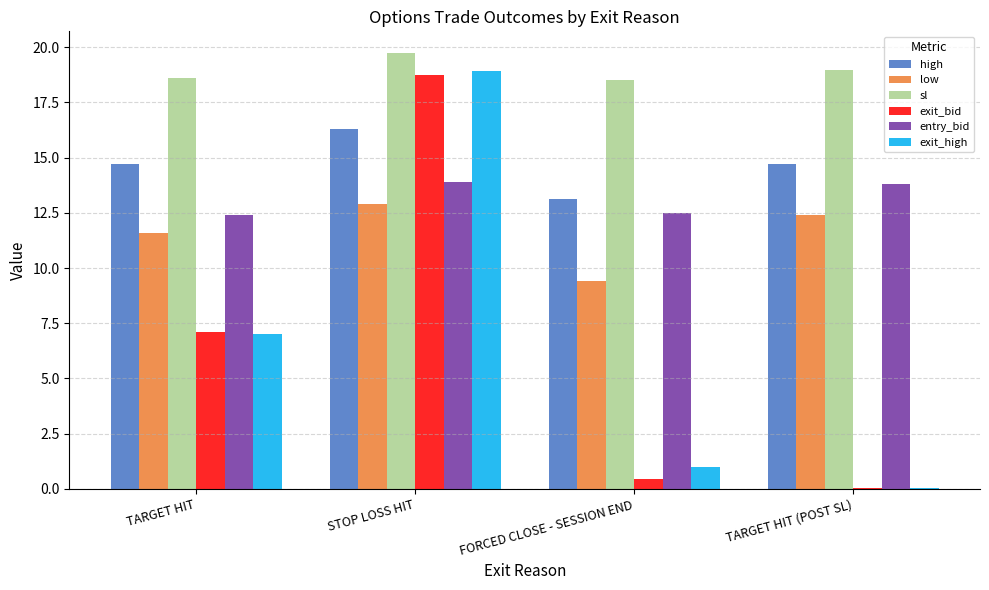

At which label does exit_bid first exceed 7?

TARGET HIT